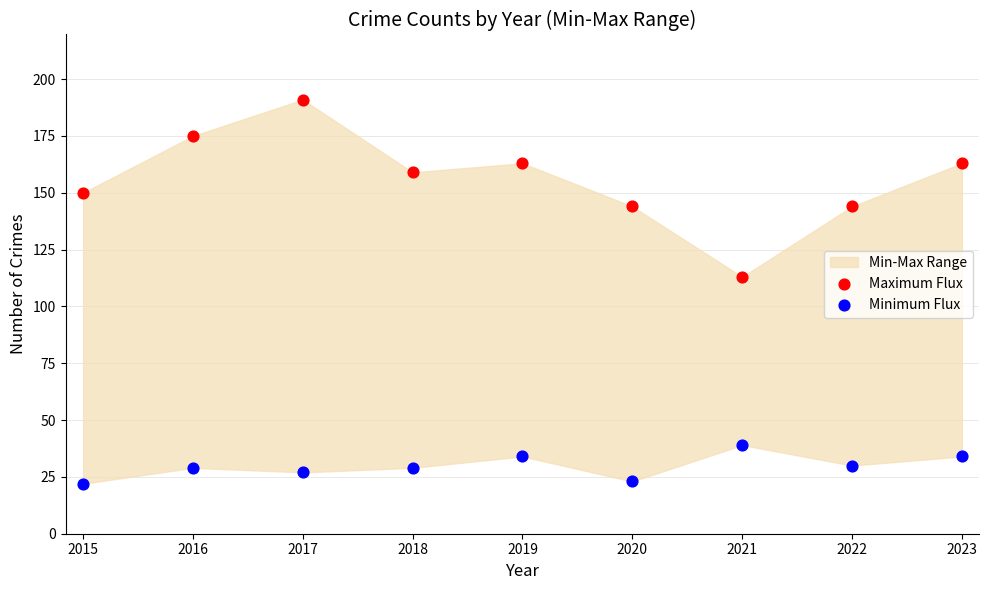

Which series has the widest spread of Y values?

Maximum Flux